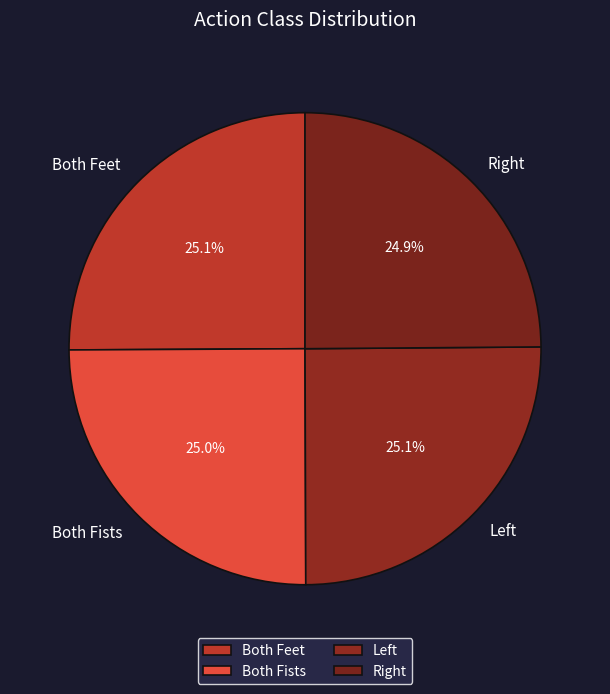

True or false: Both Fists accounts for 25% of the total.

True